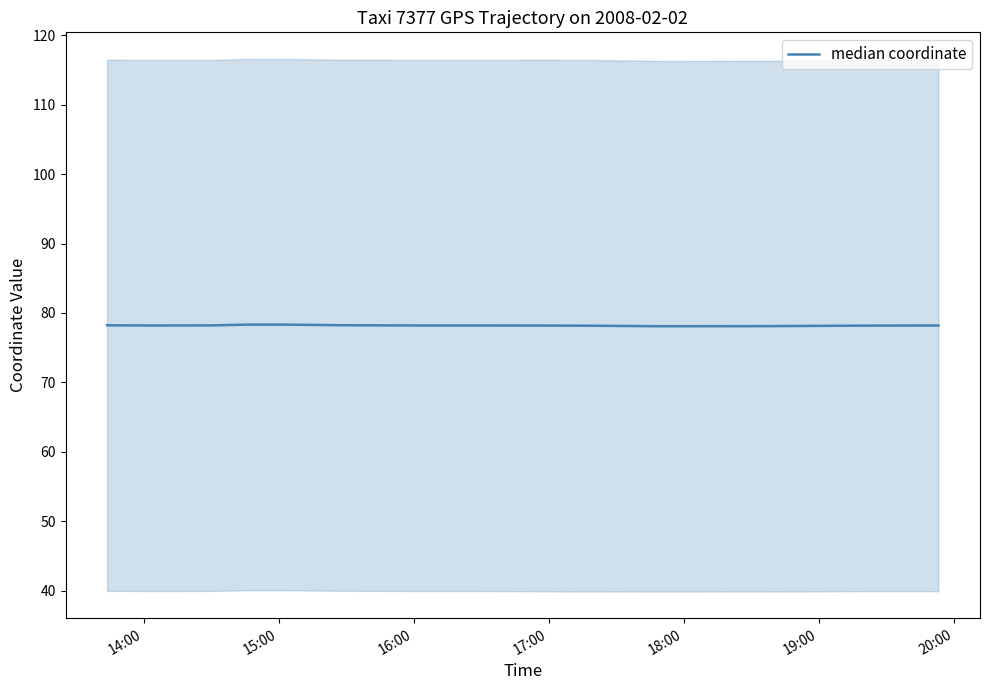

What is the maximum value shown in the chart?

78.3